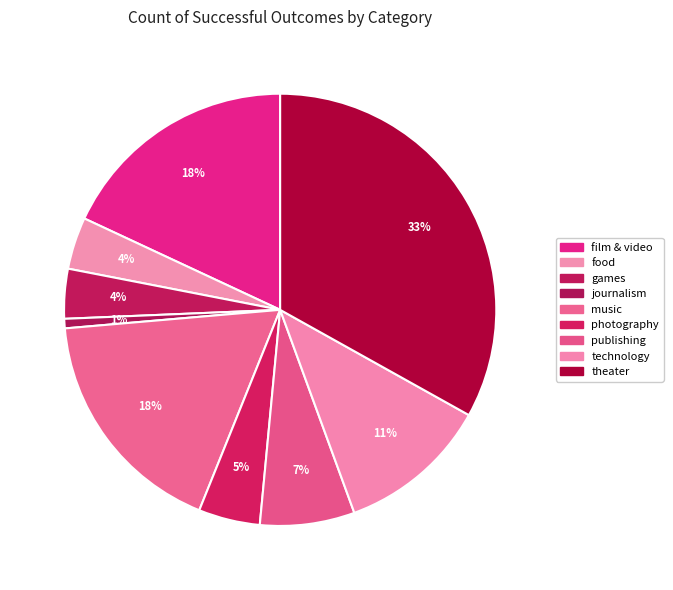

Count the number of slices in the pie.

9